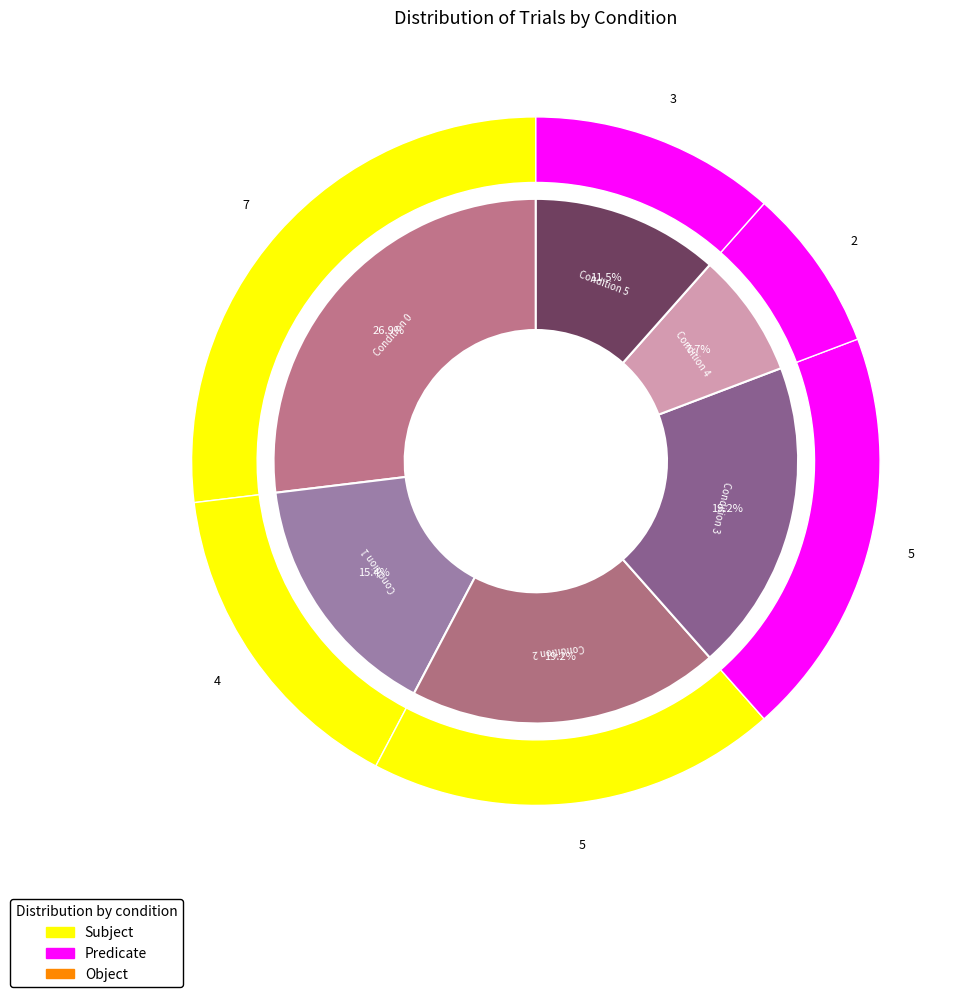

To the nearest percent, what is the difference between the largest and smallest slice percentages?

19%